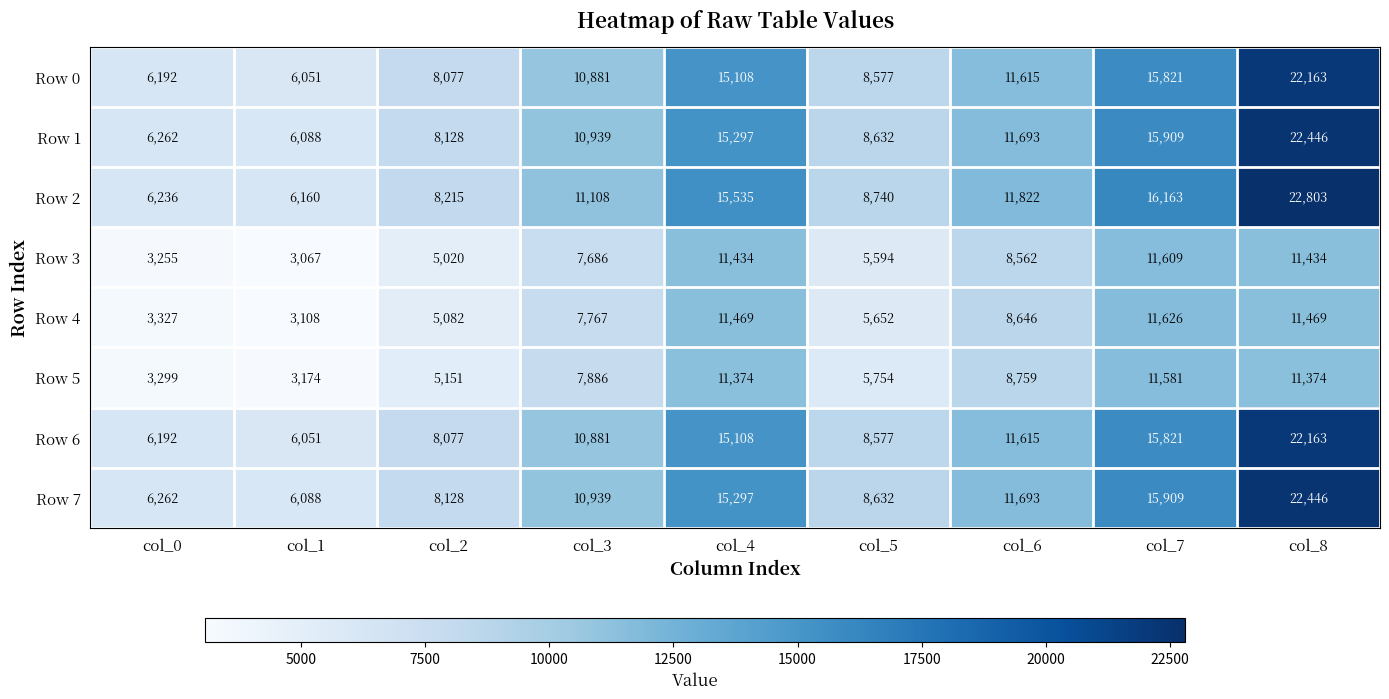

Read the Row 4 value at col_3.

7767